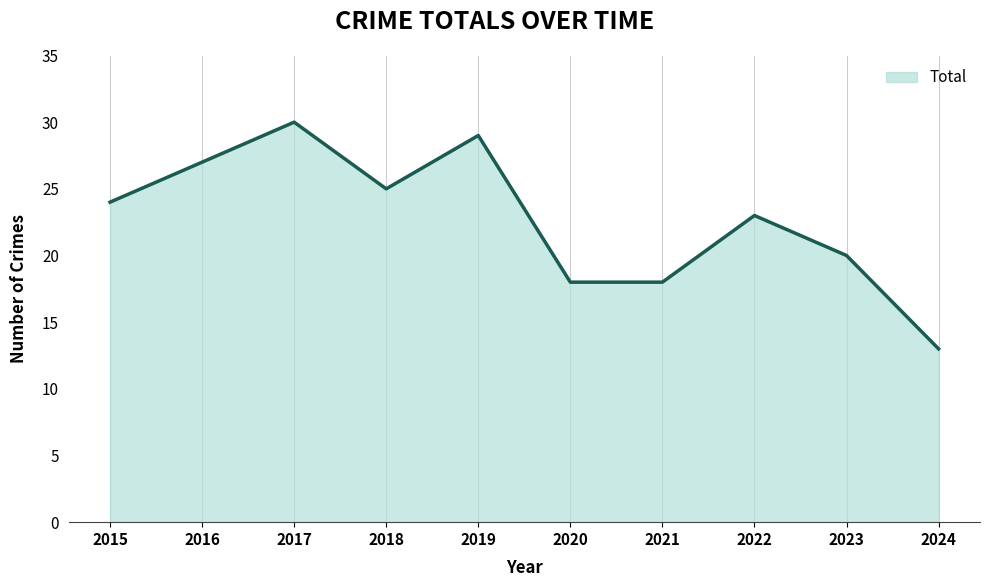

What is the sum of the values at 2018 and 2019?

54